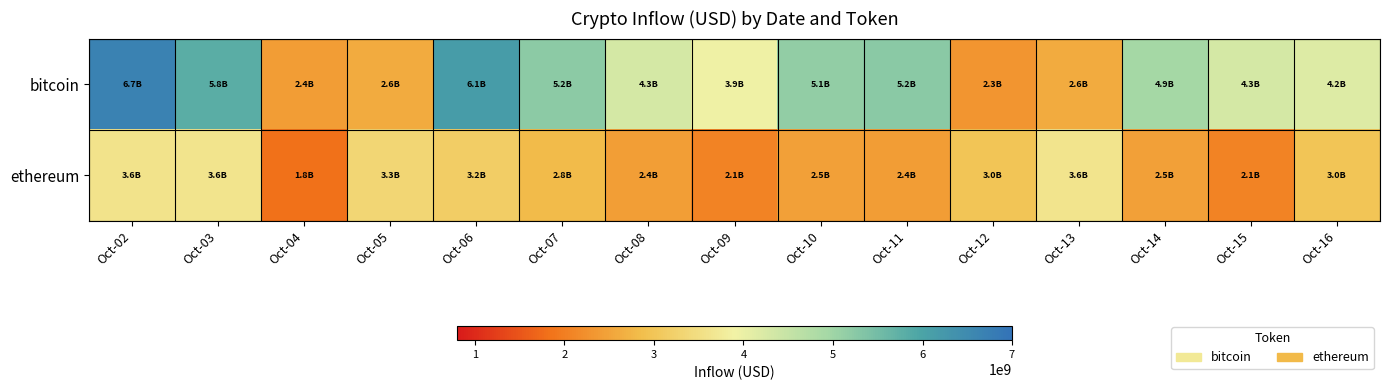

At Oct-16, list the series in order from smallest to largest.

ethereum, bitcoin